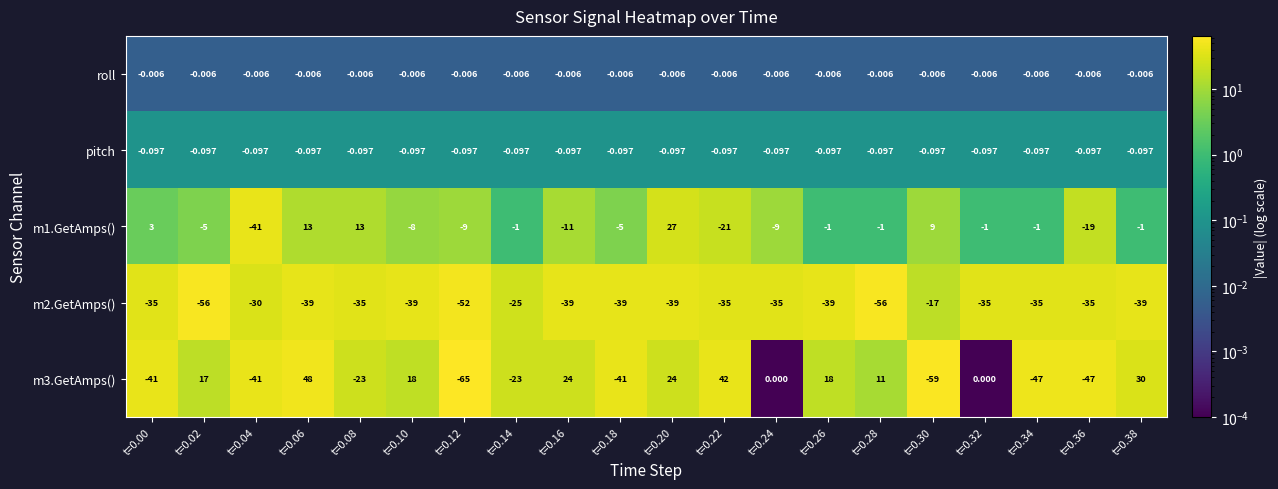

At how many categories does at least one series exceed 43?

1